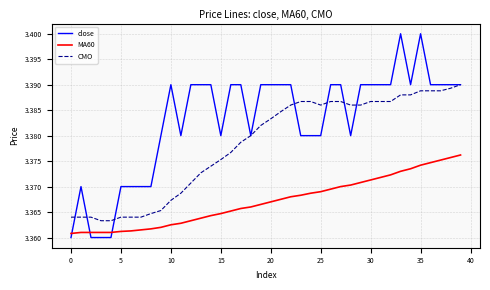

Which series has the largest total across all categories?

close